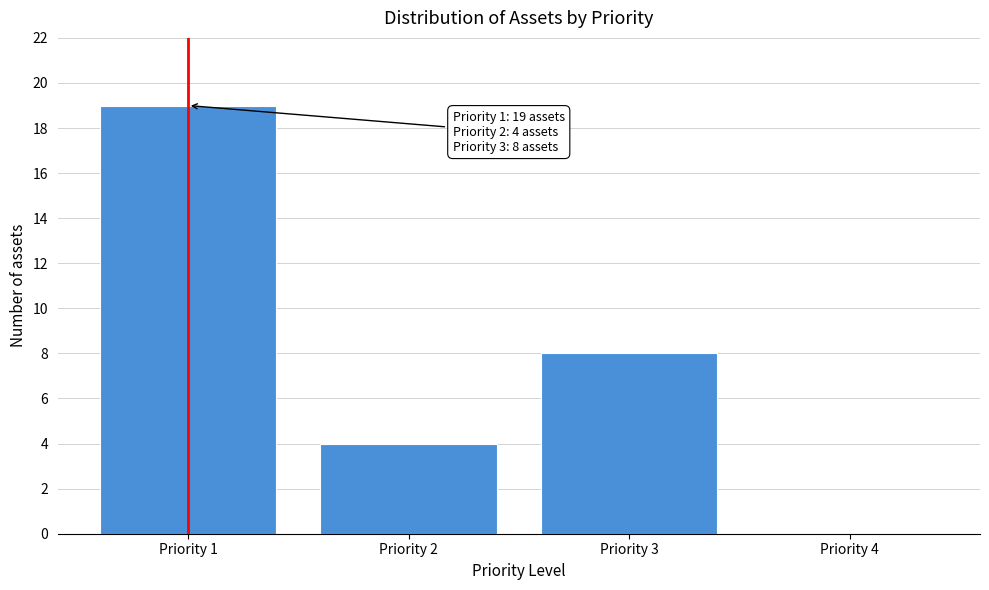

Reading right to left, list all the values displayed in this chart.

Priority 4=0	Priority 3=8	Priority 2=4	Priority 1=19